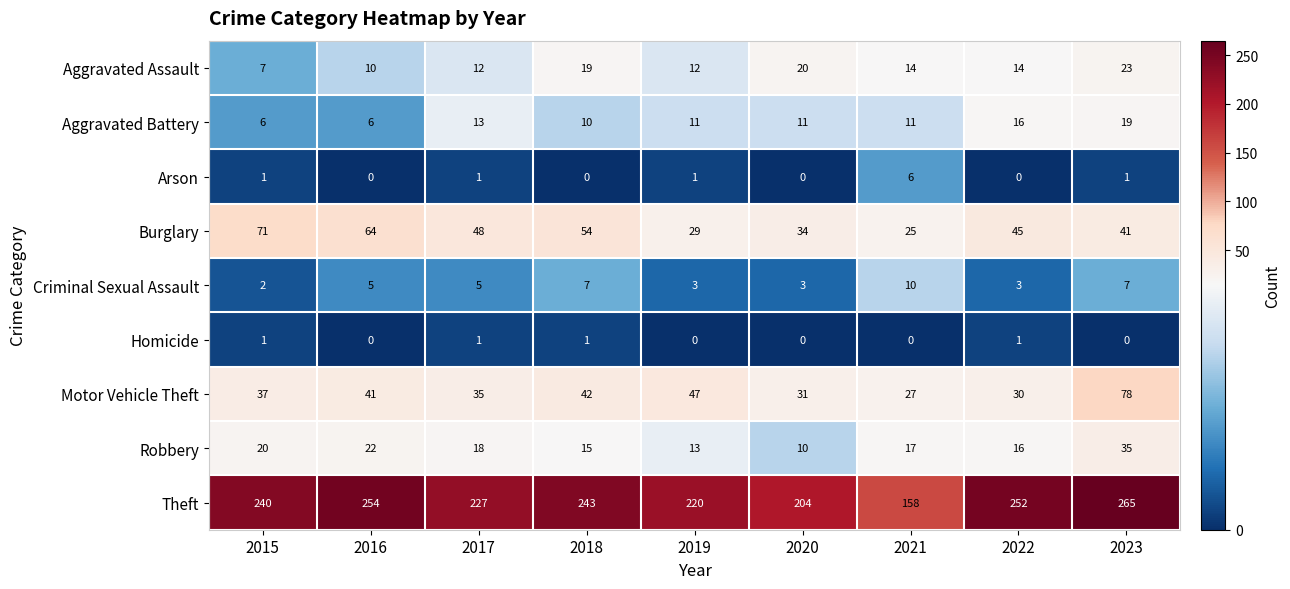

What is the difference between the maximum and minimum values in the Theft series?

107